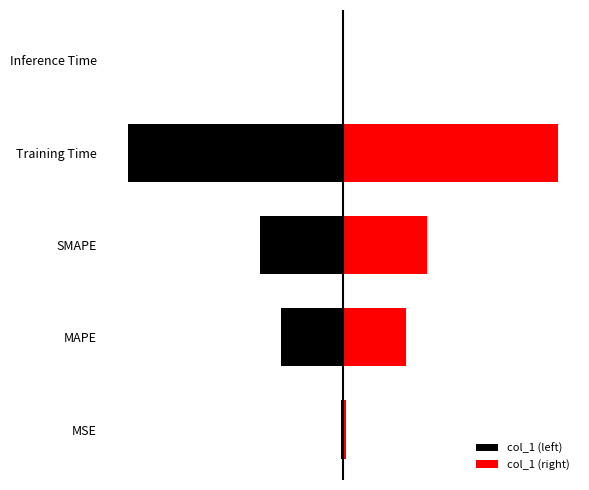

What is the maximum value shown in the chart?

1.7